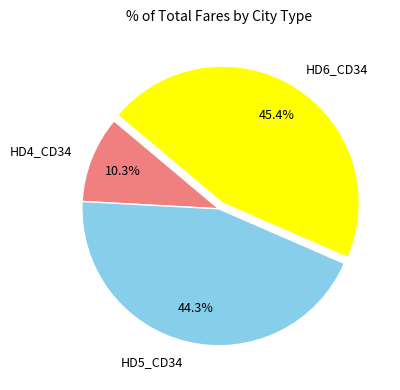

Which slice is the smallest?

HD4_CD34